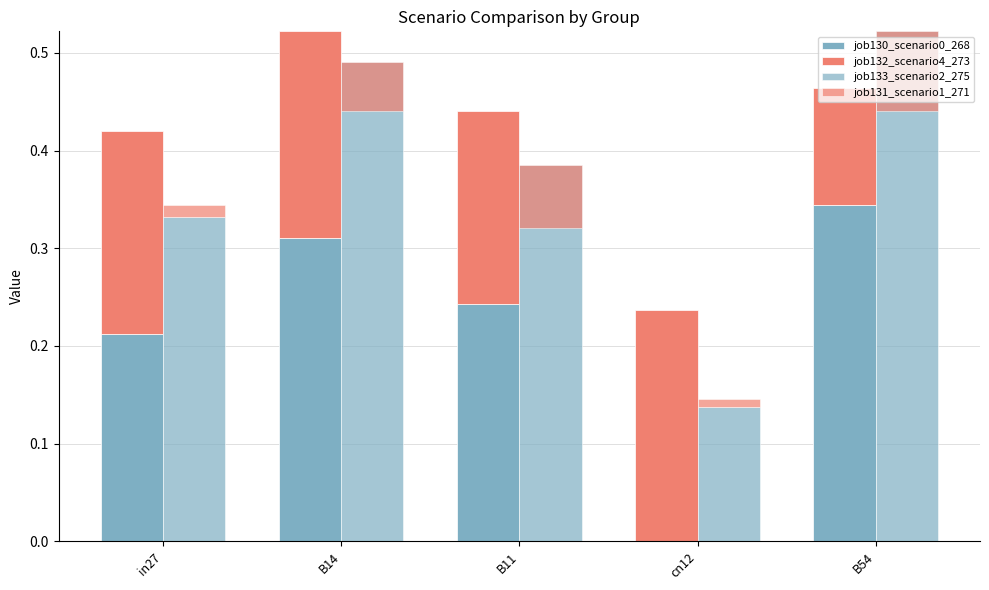

Rank the series at cn12 from lowest to highest value.

job130_scenario0_268, job131_scenario1_271, job133_scenario2_275, job132_scenario4_273